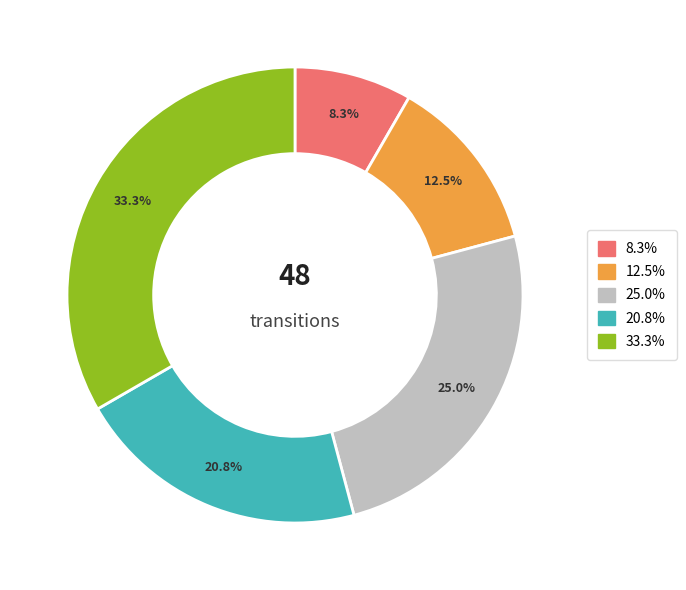

Does any single category account for the majority?

No